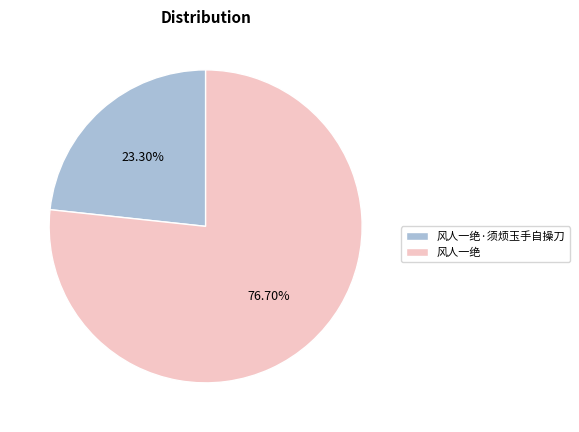

To the nearest percent, what is the difference between the 风人一绝·须烦玉手自操刀 and 风人一绝 slice percentages?

53%